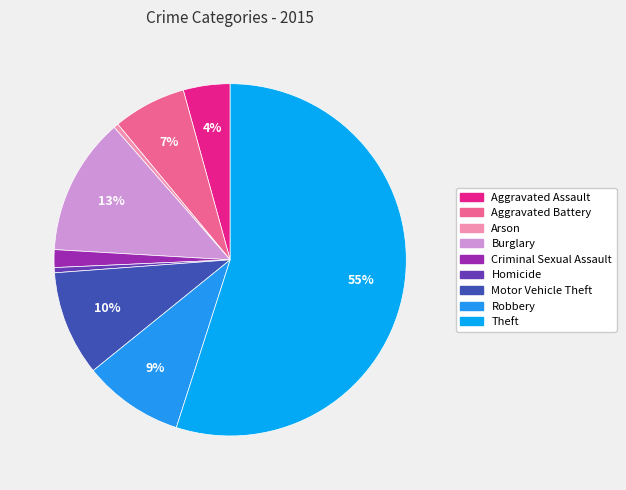

True or false: Homicide accounts for 0% of the total.

True